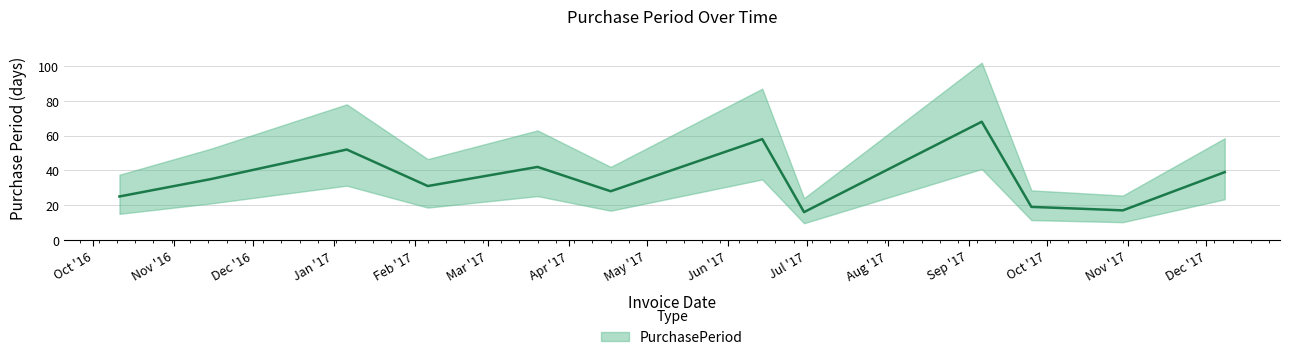

How many categories are shown in the chart?

13